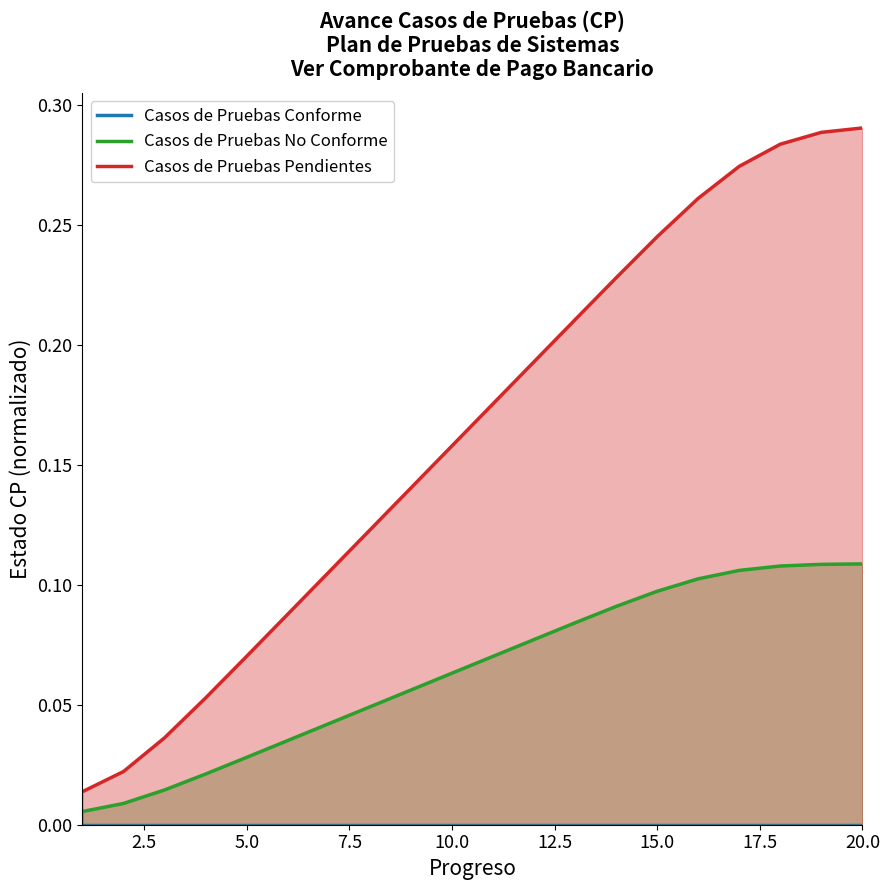

Reading left to right, extract all data points from this chart.

Casos de Pruebas No Conforme: 1=0.0	2=0.0	3=0.0	4=0.0	5=0.0	6=0.0	7=0.0	8=0.0	9=0.1	10=0.1	11=0.1	12=0.1	13=0.1	14=0.1	15=0.1	16=0.1	17=0.1	18=0.1	19=0.1	20=0.1
Casos de Pruebas Pendientes: 1=0.0	2=0.0	3=0.0	4=0.1	5=0.1	6=0.1	7=0.1	8=0.1	9=0.1	10=0.2	11=0.2	12=0.2	13=0.2	14=0.2	15=0.2	16=0.3	17=0.3	18=0.3	19=0.3	20=0.3